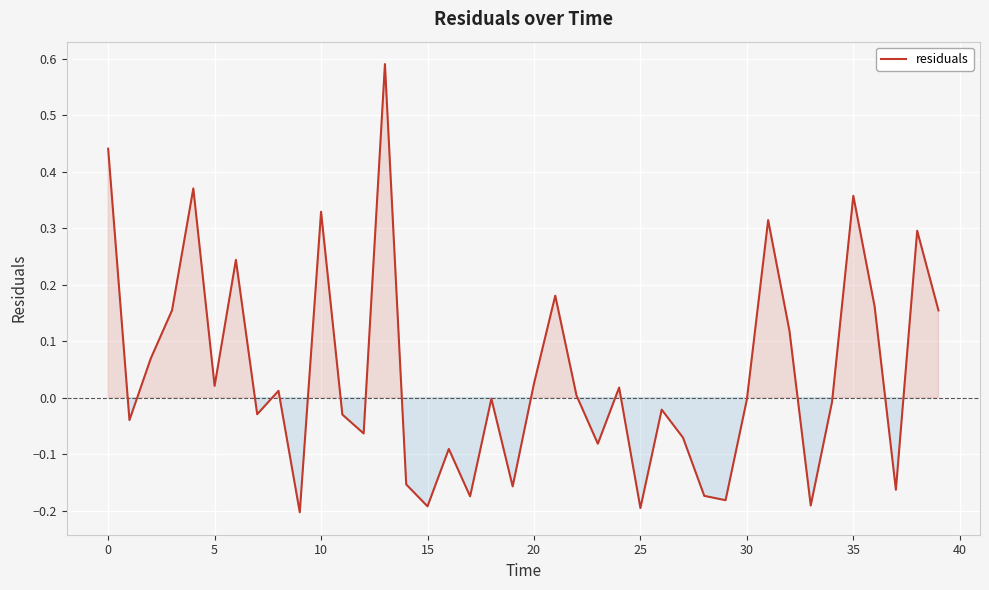

What is the difference between the maximum and minimum values?

0.8